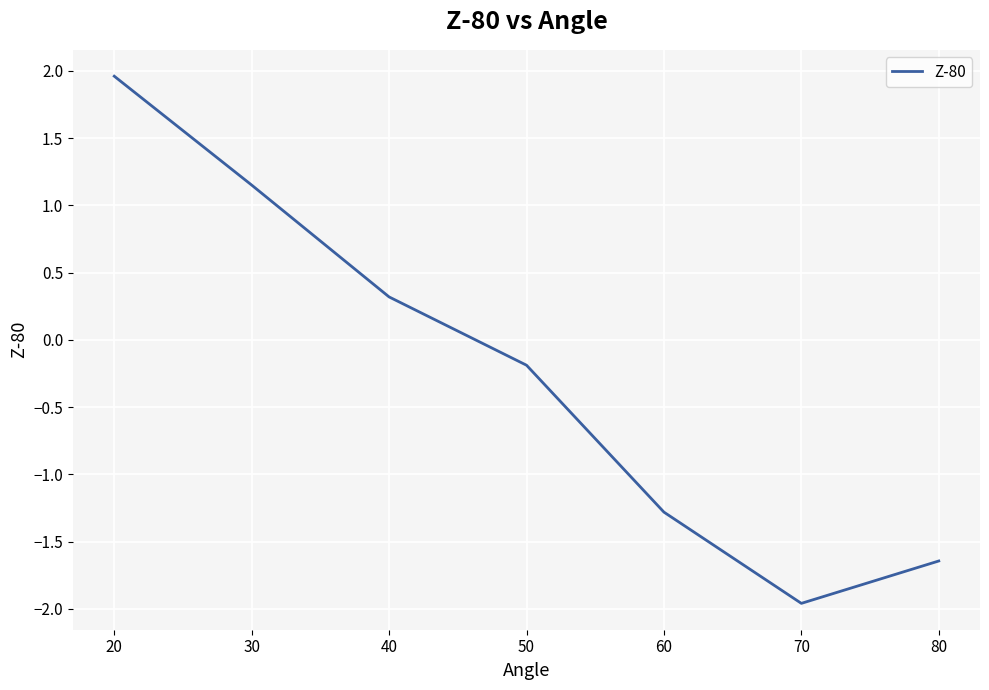

At which category does the chart reach its peak across all series?

20